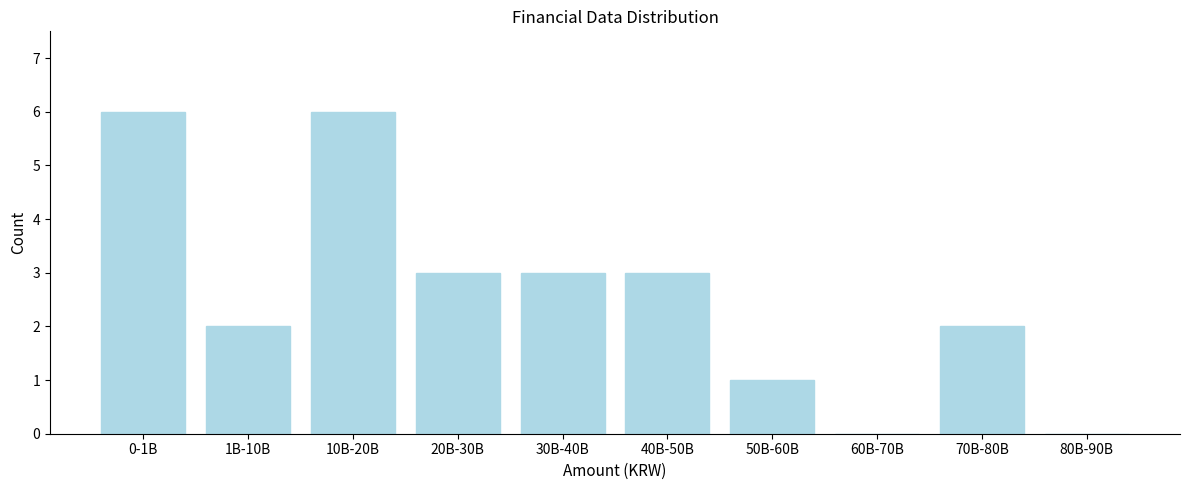

Reading left to right, what are all the values shown in this chart?

0-1B=6	1B-10B=2	10B-20B=6	20B-30B=3	30B-40B=3	40B-50B=3	50B-60B=1	60B-70B=0	70B-80B=2	80B-90B=0